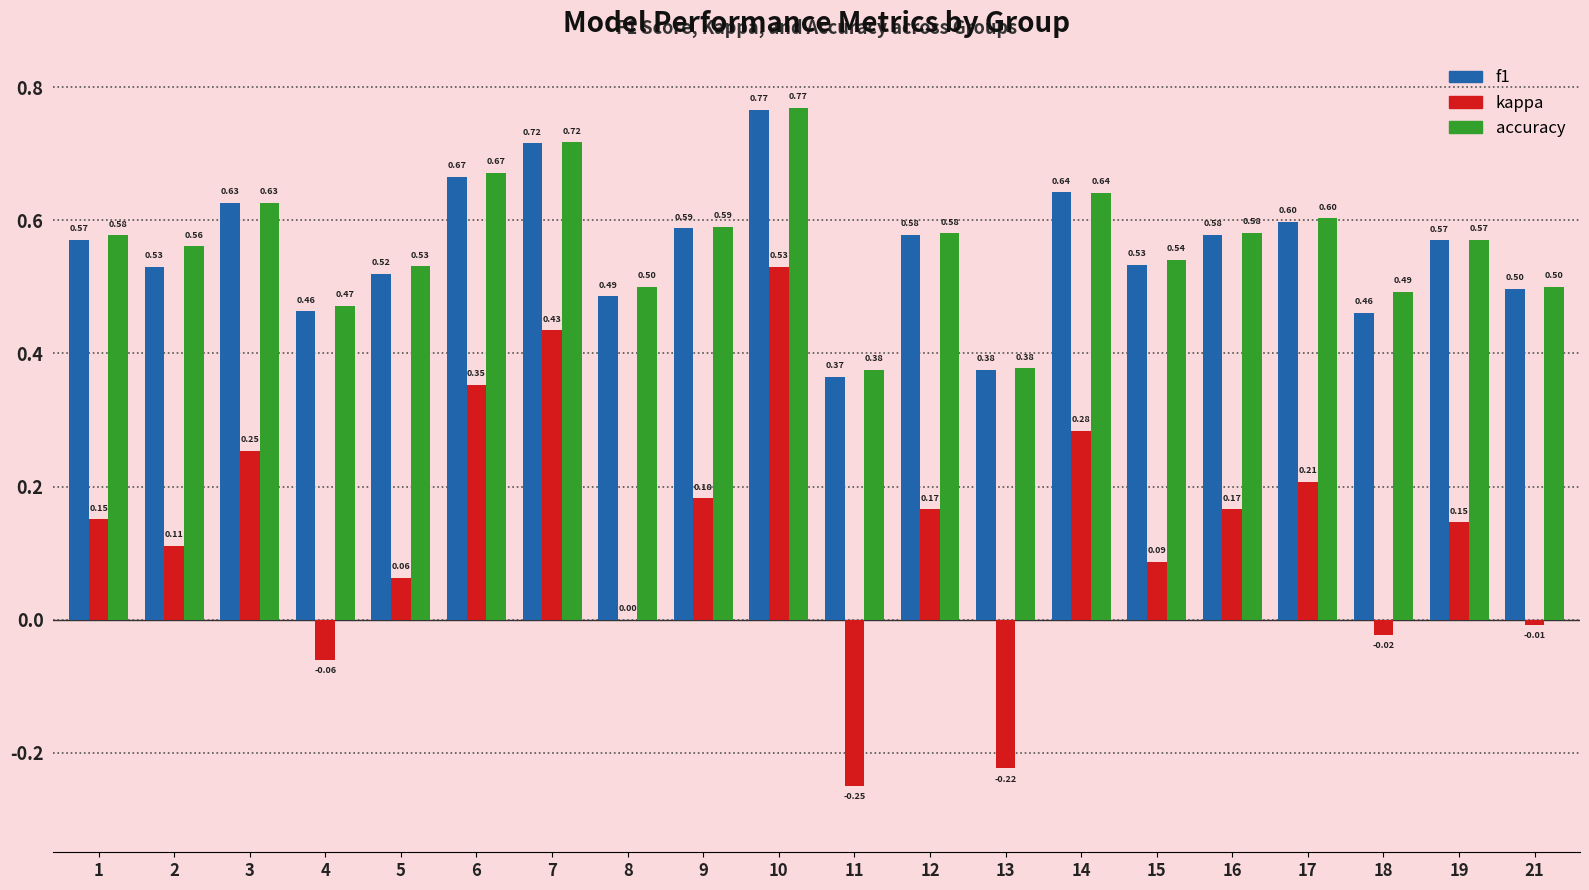

At which category is the sum across all series the highest?

10